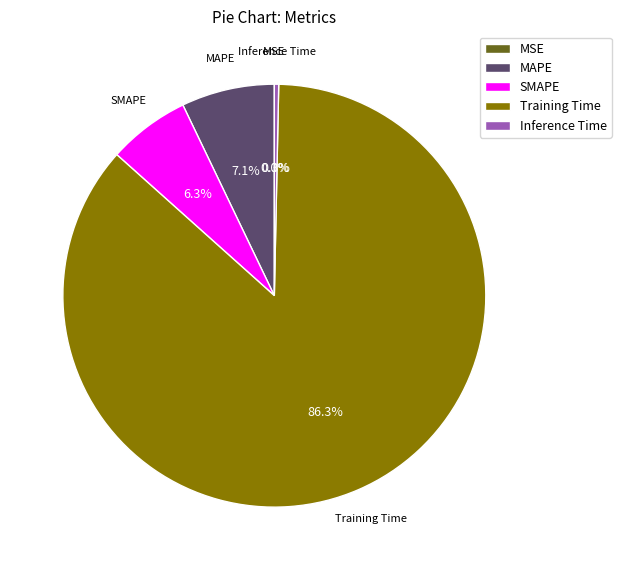

Which slice is the largest?

Training Time